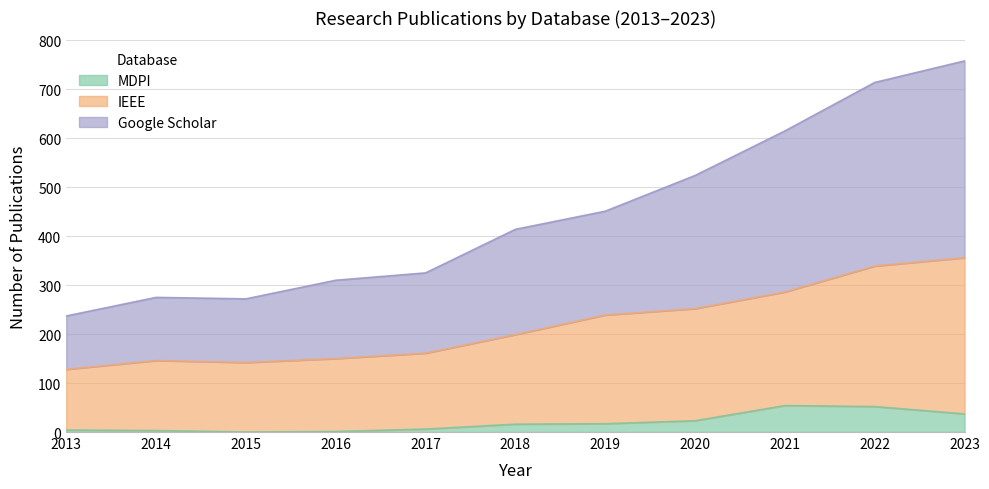

True or false: MDPI and Google Scholar intersect in this chart.

False